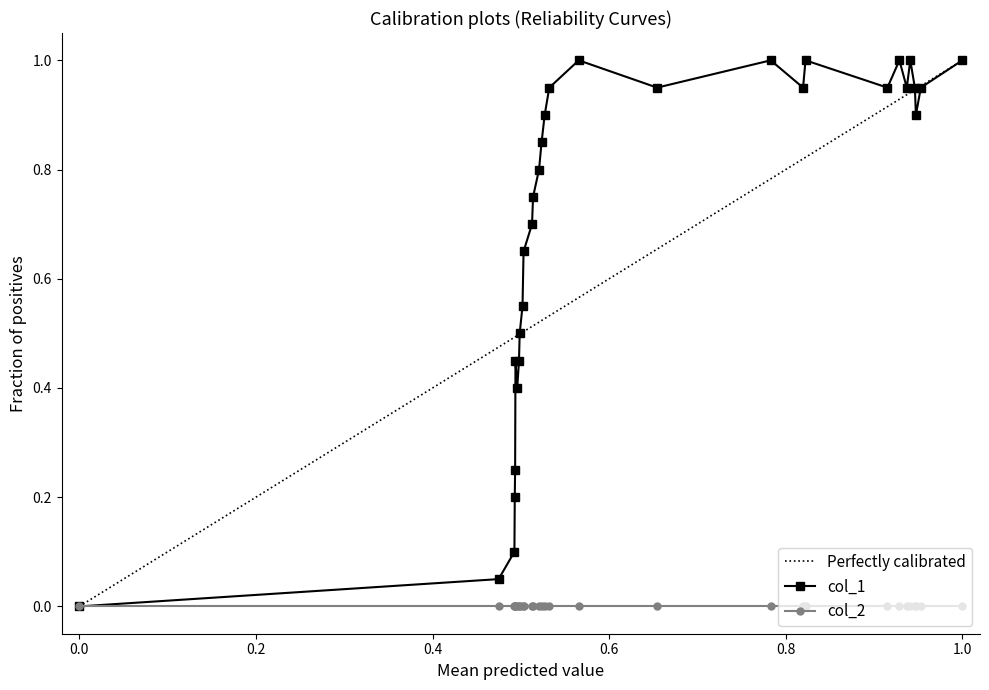

True or false: col_1 has more than 1 points higher than both neighbors.

True